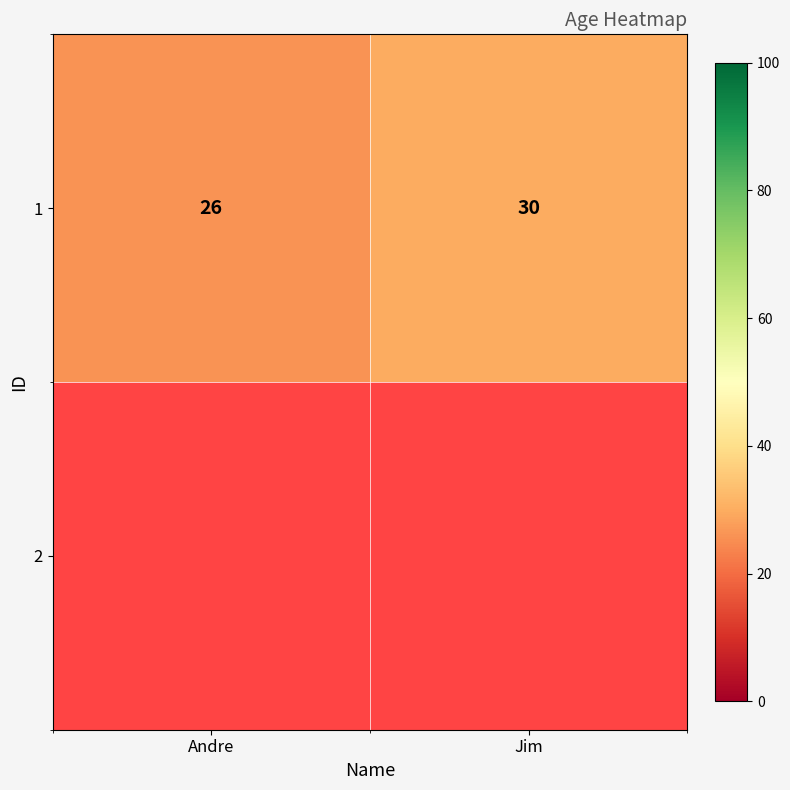

How many series are shown in this chart?

1